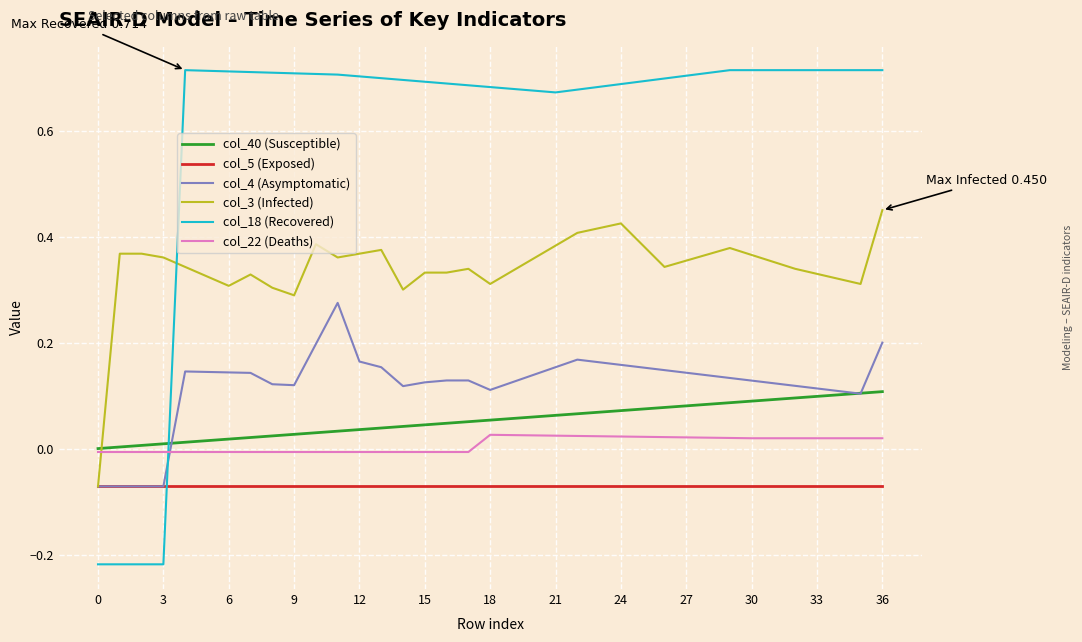

How many intersections are there between col_40 (Susceptible) and col_18 (Recovered)?

1